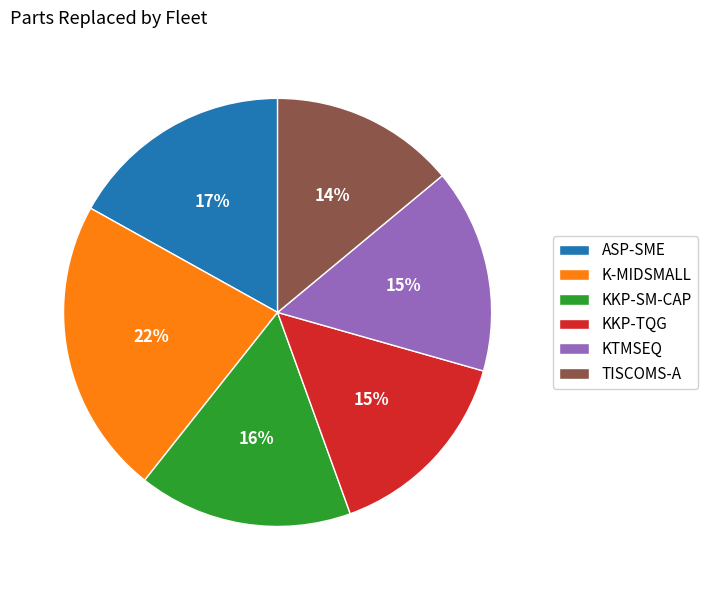

Is the sum of KKP-SM-CAP and KTMSEQ greater than half?

No